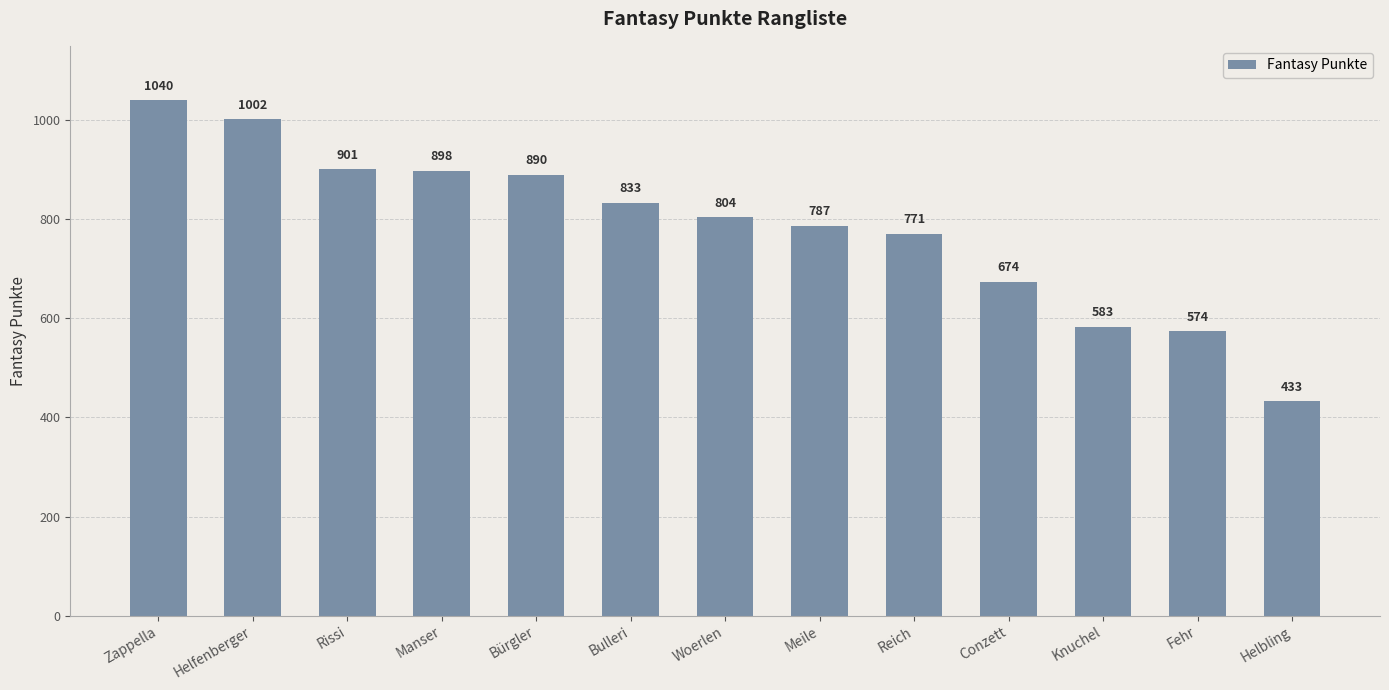

What is the average value?

784